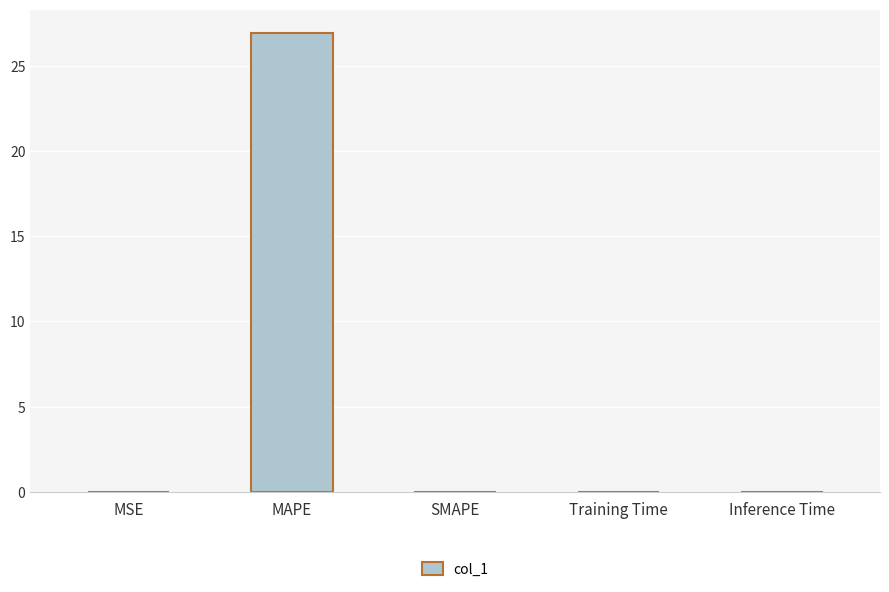

True or false: the data shows 0.0 at MSE.

True